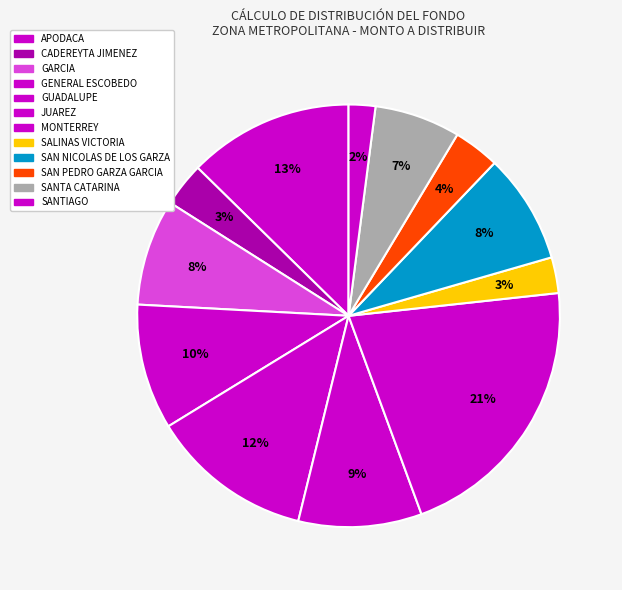

Approximately how many times larger is the value at SALINAS VICTORIA compared to GUADALUPE?

0.2